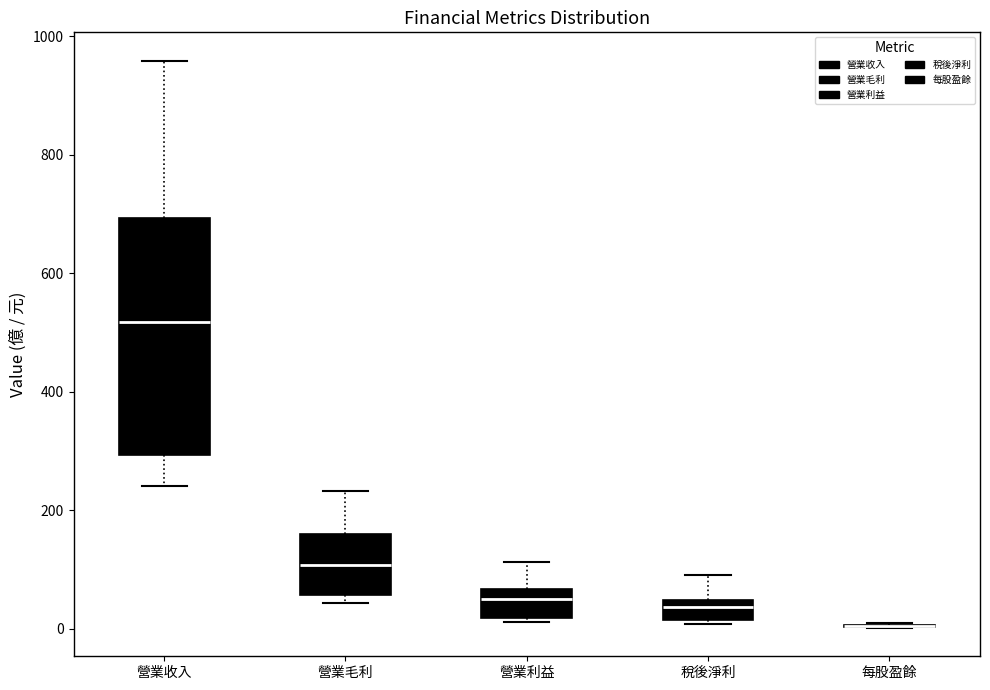

Reading left to right, transcribe this box plot: for each box, give where its median line is, the range the box spans, and where its two whiskers end, as read against the y-axis. The values are not printed on the chart, so give them approximately, as read against the axis.

營業收入: median 520, box 300 to 700, whiskers 240 to 960
營業毛利: median 100, box 60 to 160, whiskers 40 to 240
營業利益: median 60 (inside the box), box 20 to 60, whiskers 20 (just below the box's lower edge) to 120
稅後淨利: median 40 (inside the box), box 20 to 40, whiskers 0 to 100
每股盈餘: box collapsed to a line at 0, whiskers 0 to 20